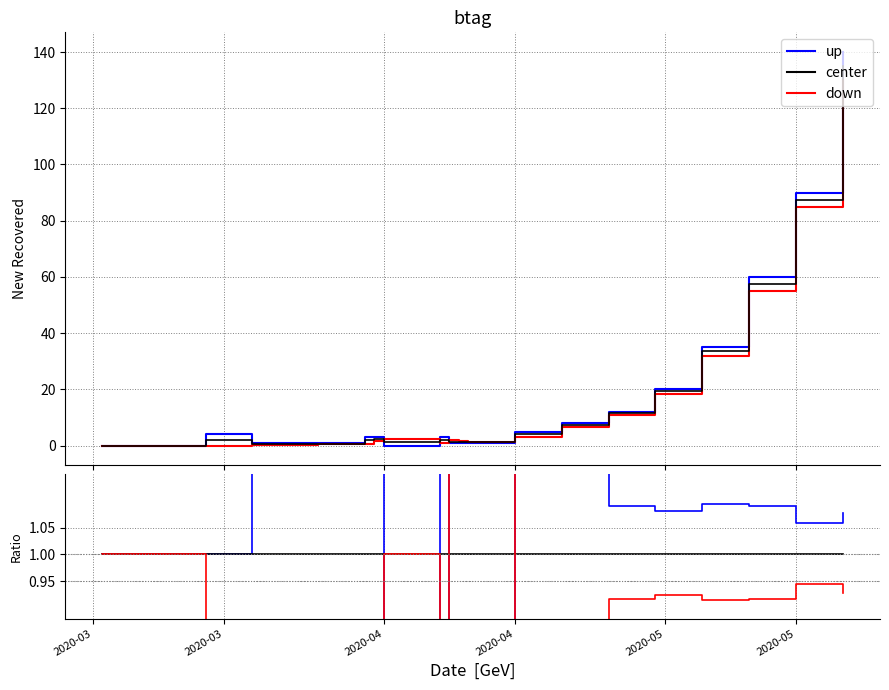

What is the difference between the highest and lowest values at 2020-04?

4.6